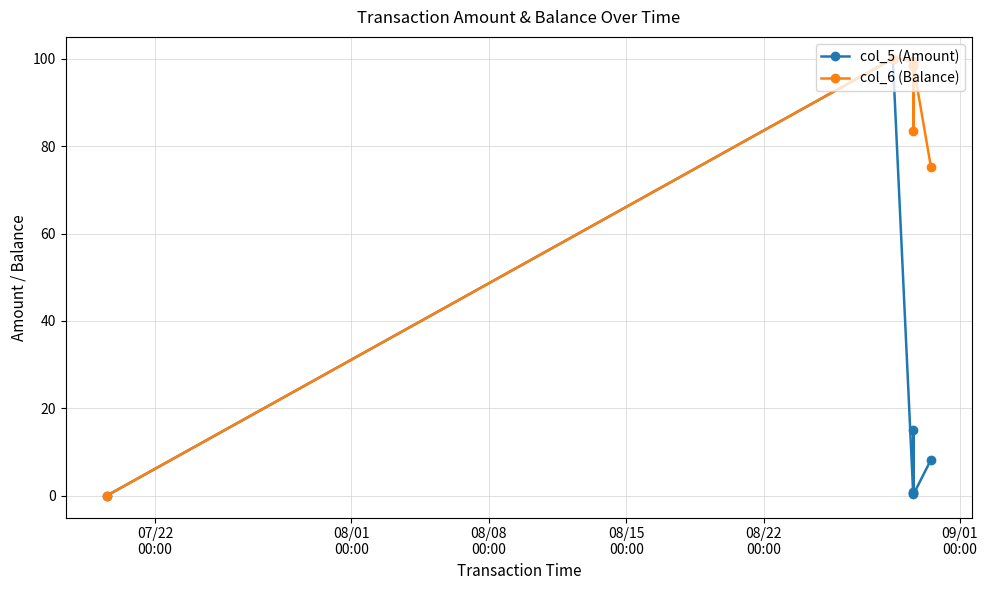

What is the value of the col_6 (Balance) point at the 6th from the left?

98.5